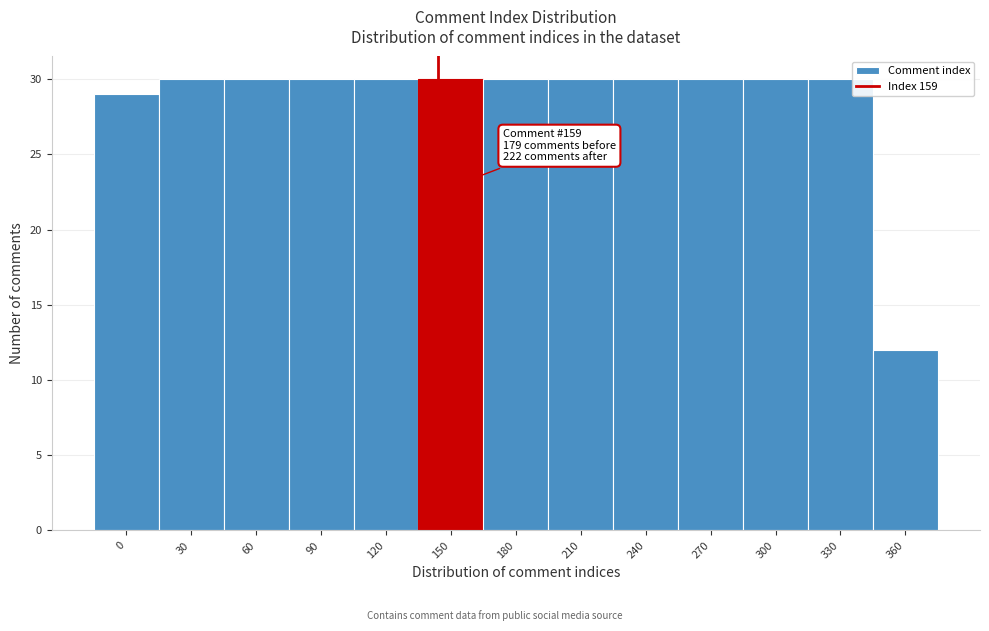

Reading left to right, transcribe all the data shown in this chart.

0=29	30=30	60=30	90=30	120=30	150=30	180=30	210=30	240=30	270=30	300=30	330=30	360=12